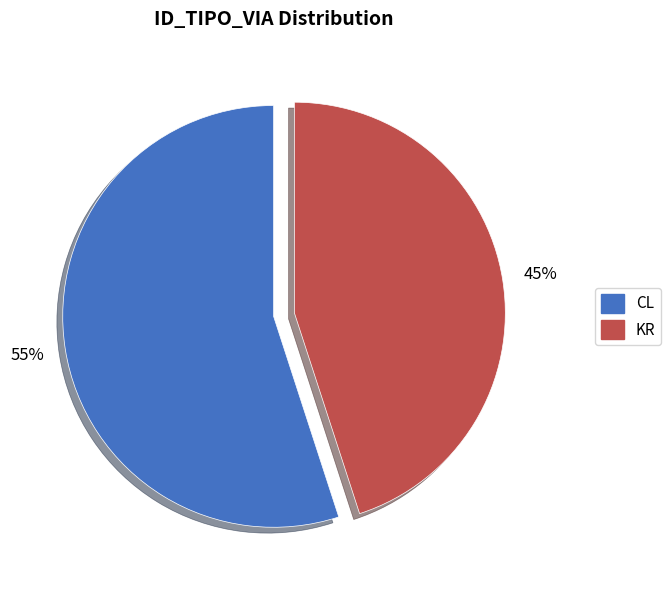

What is the majority slice?

CL